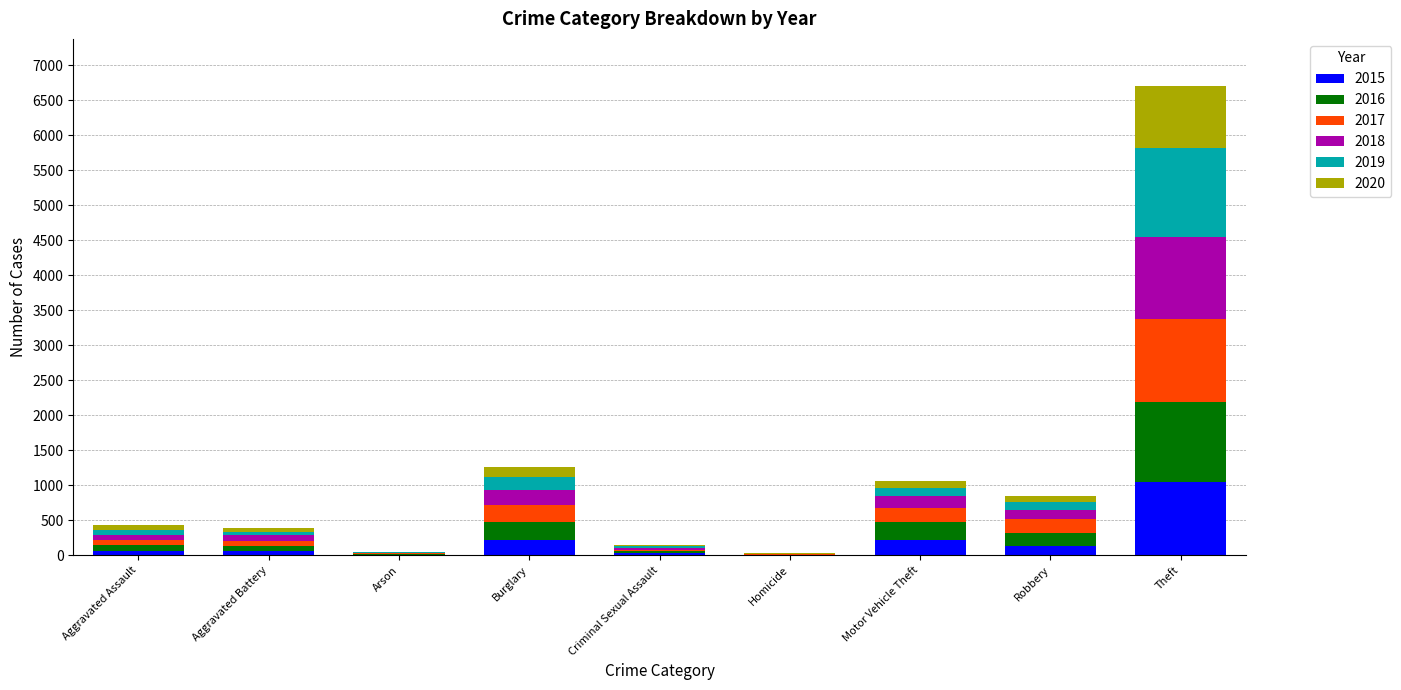

At which category is the sum across all series the highest?

Theft